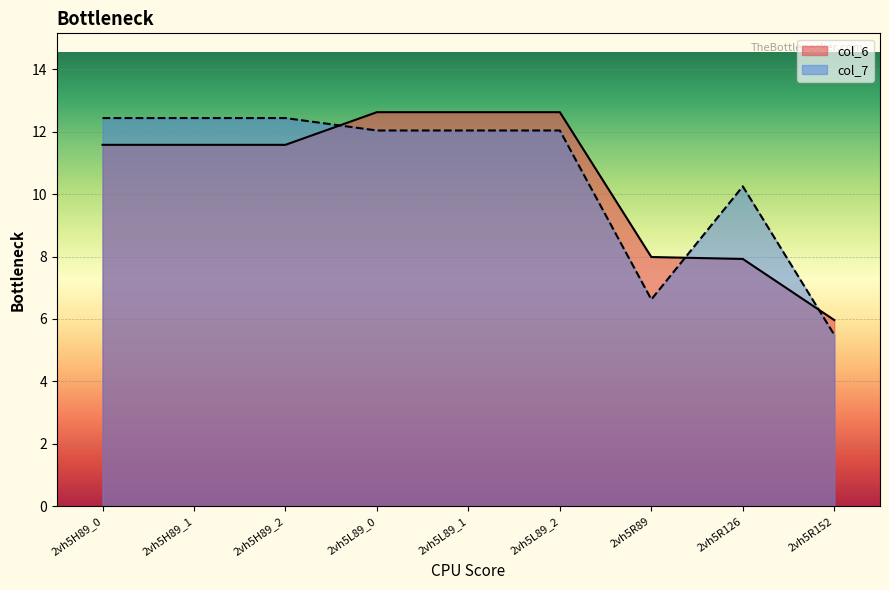

Between which two adjacent categories do col_6 and col_7 first intersect?

2vh5H89_2 and 2vh5L89_0